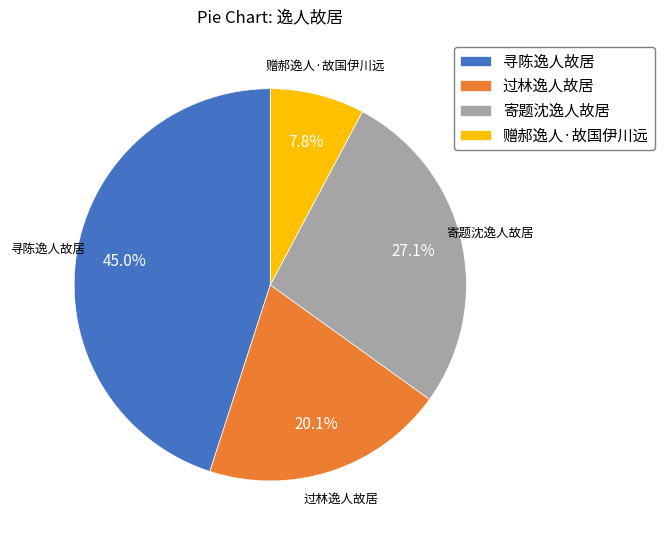

What percentage is NOT represented by 过林逸人故居?

79.9%